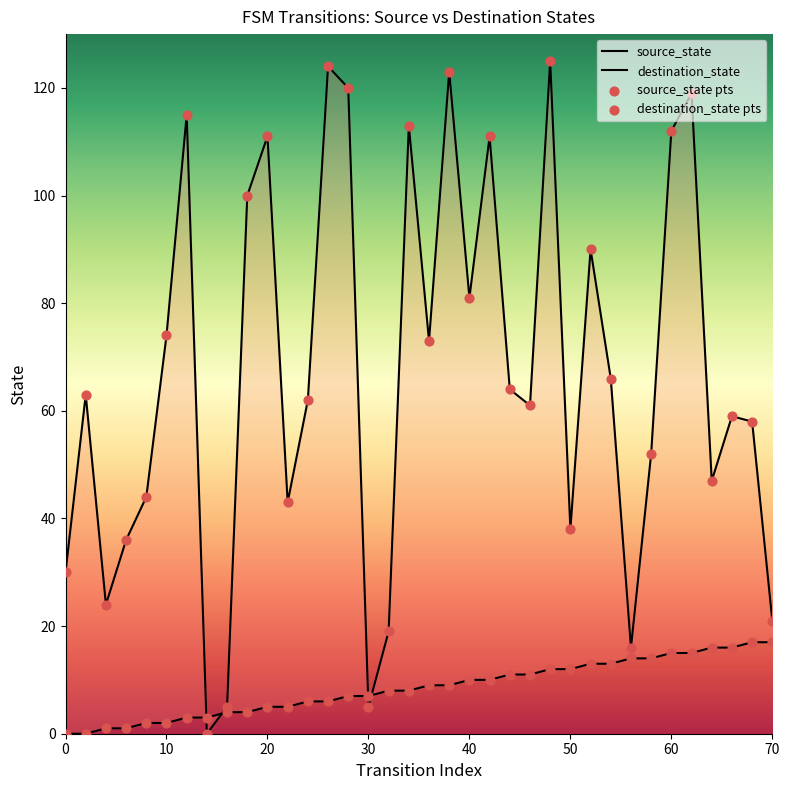

Which series has the widest spread of Y values?

destination_state